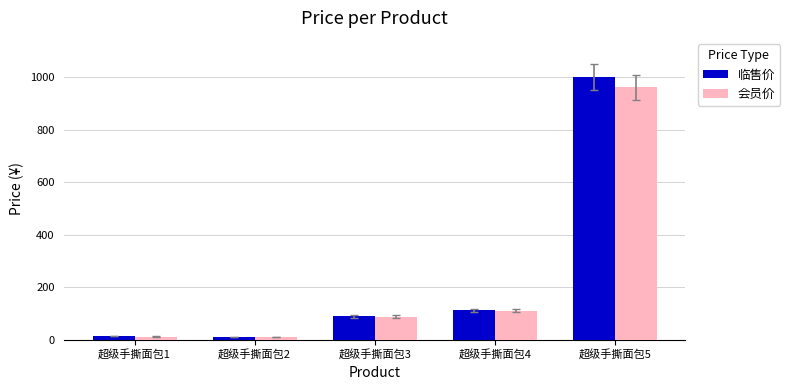

Which series changed the most between 超级手撕面包3 and 超级手撕面包5?

临售价